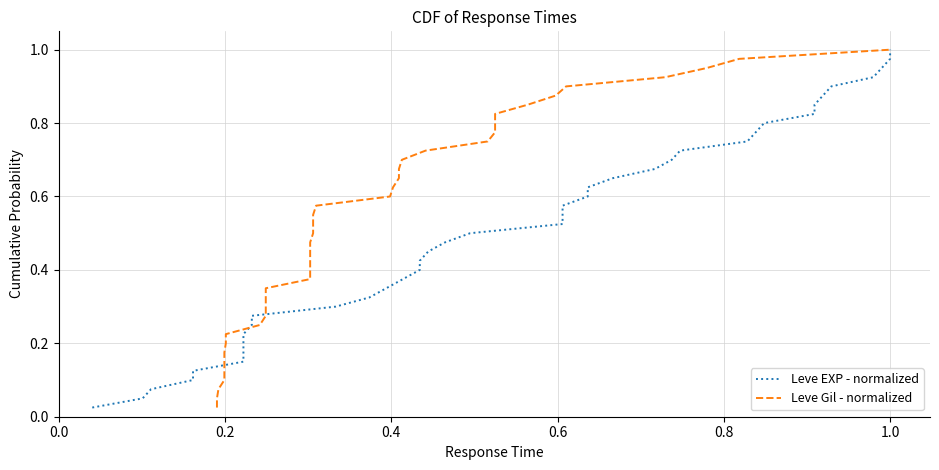

Count the number of categories in the chart.

40